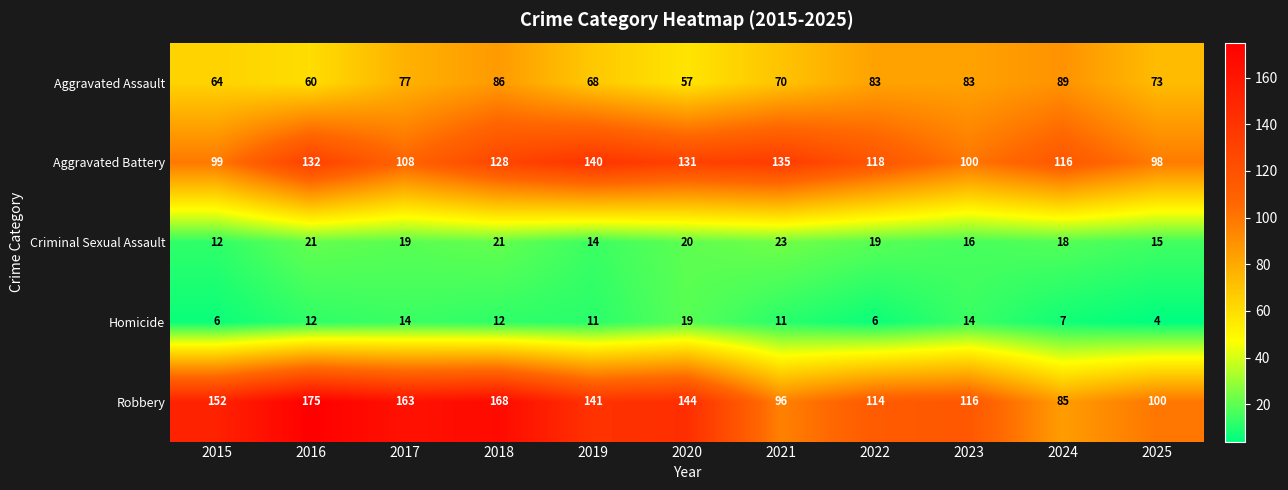

Which category has the highest value in the Aggravated Assault series?

2024